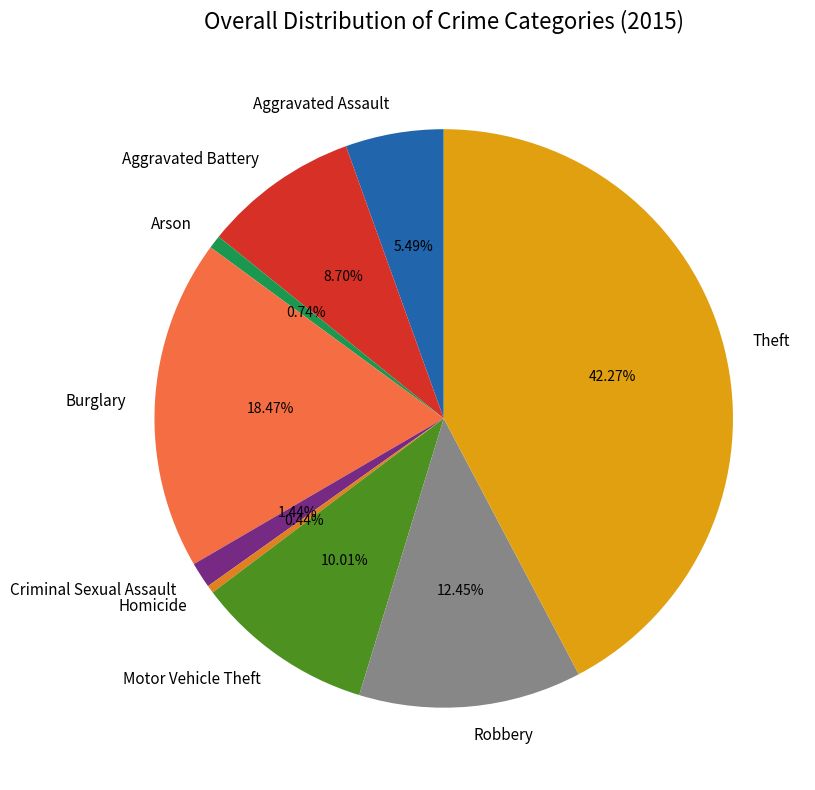

True or false: Criminal Sexual Assault accounts for 1% of the total.

True